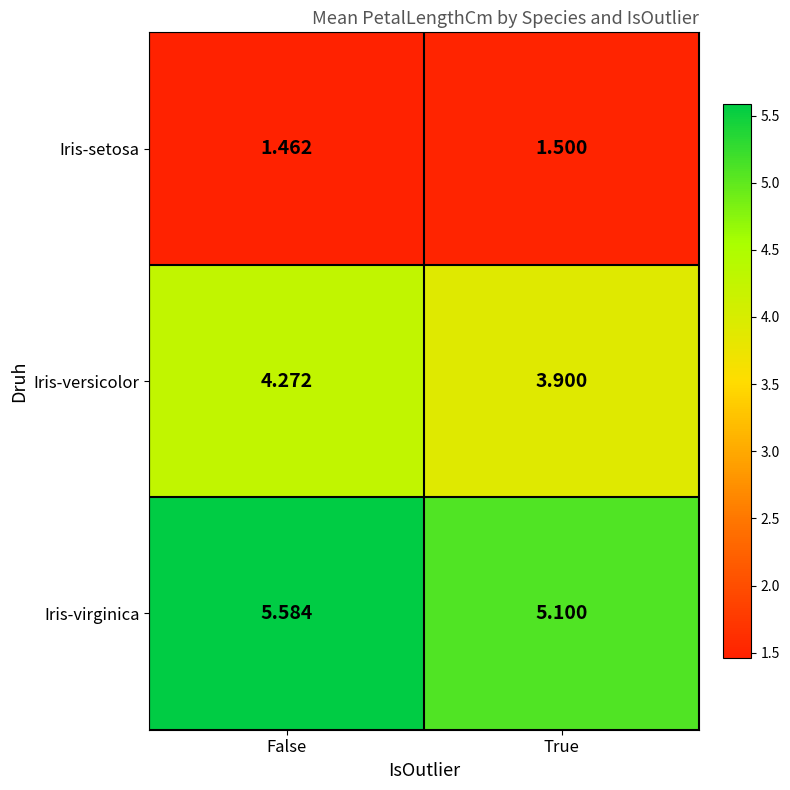

What is the spread (max minus min) of values at True?

3.6